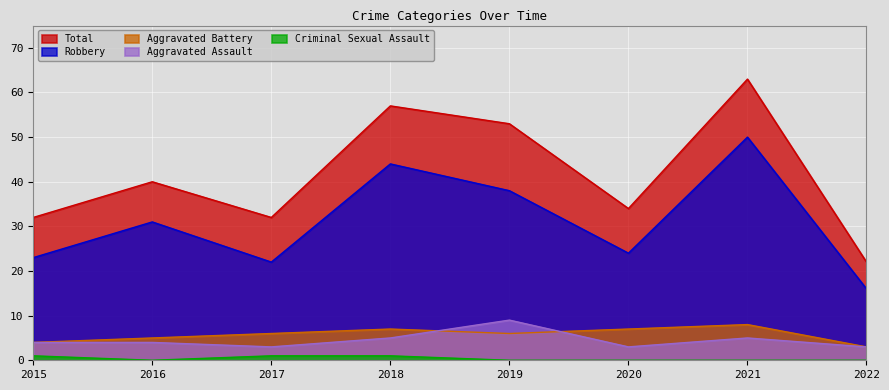

Which label corresponds to the largest value in the chart?

2021